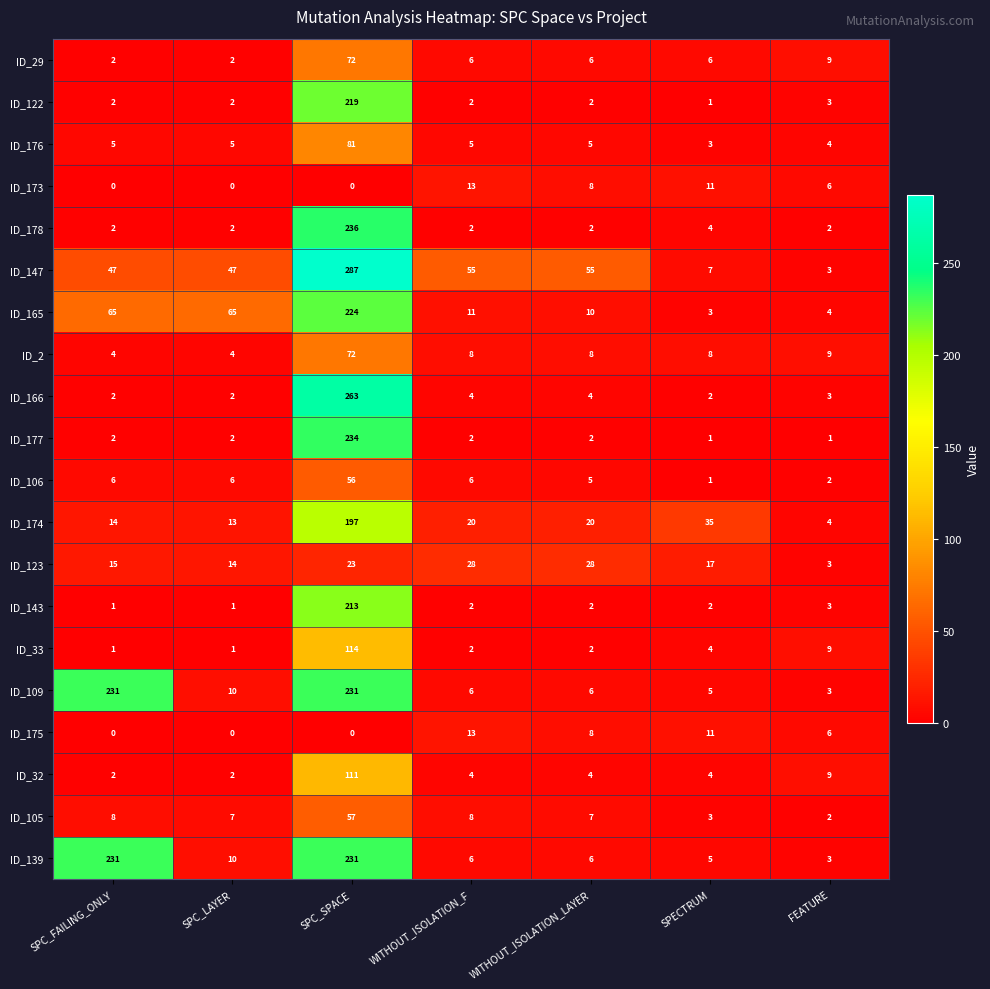

What is the difference between the maximum and minimum values in the ID_123 series?

25